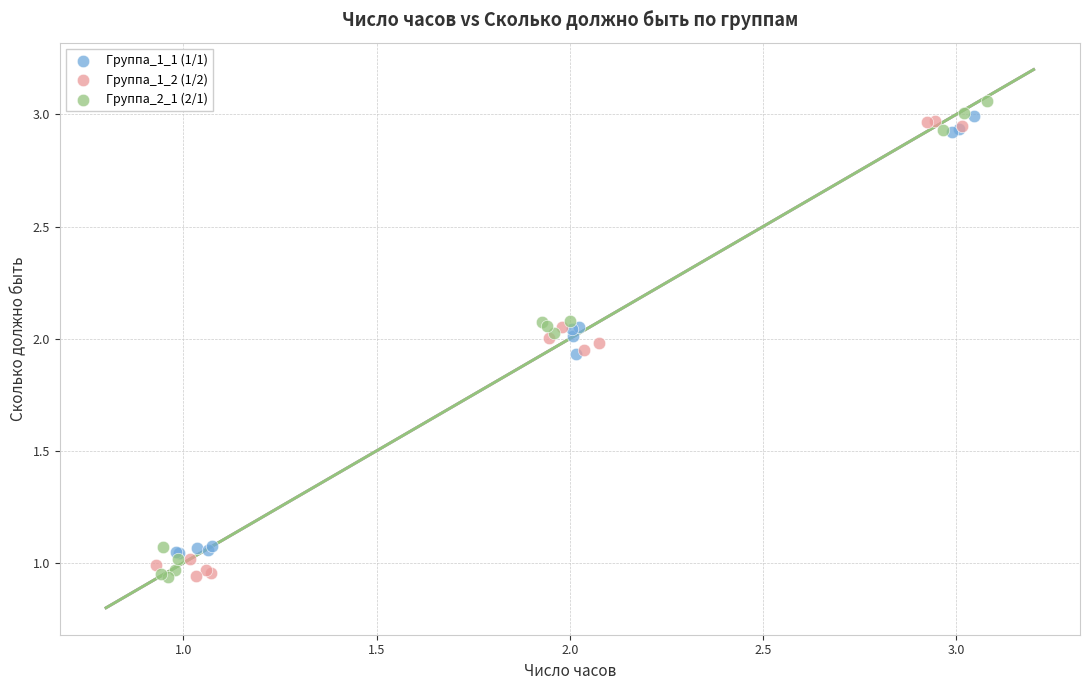

What are all the series names shown in the legend?

Группа_1_1 (1/1), Группа_1_2 (1/2), Группа_2_1 (2/1)